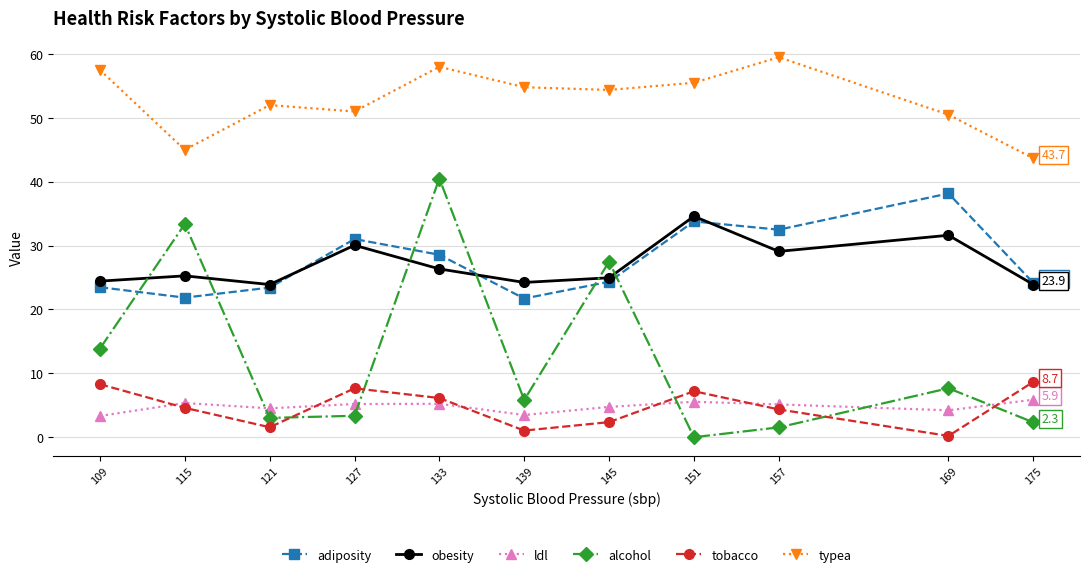

True or false: alcohol has more than 2 points higher than both neighbors.

True